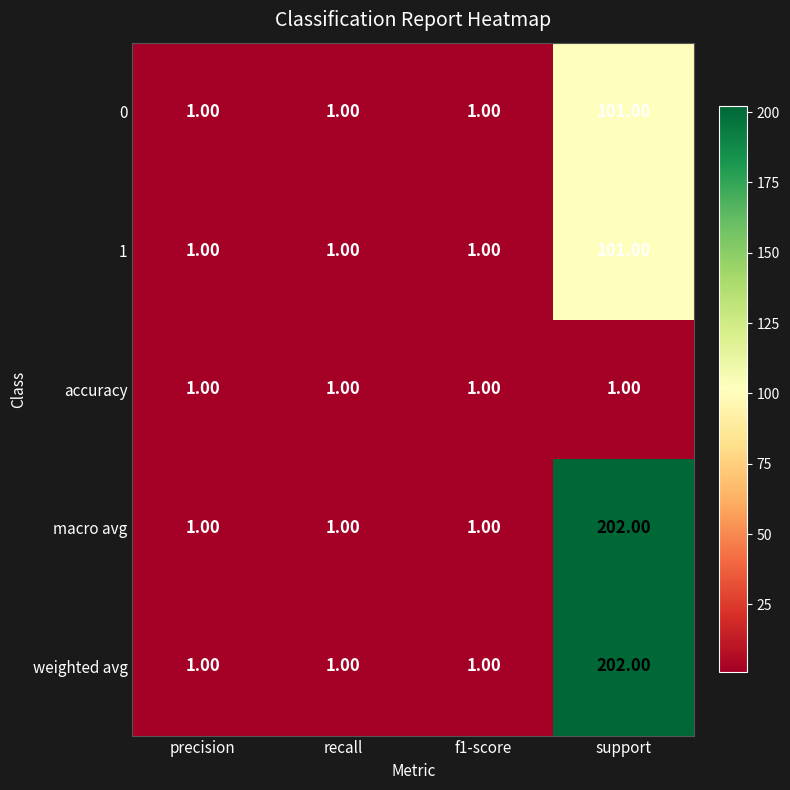

What is the difference between the highest and lowest values at support?

201